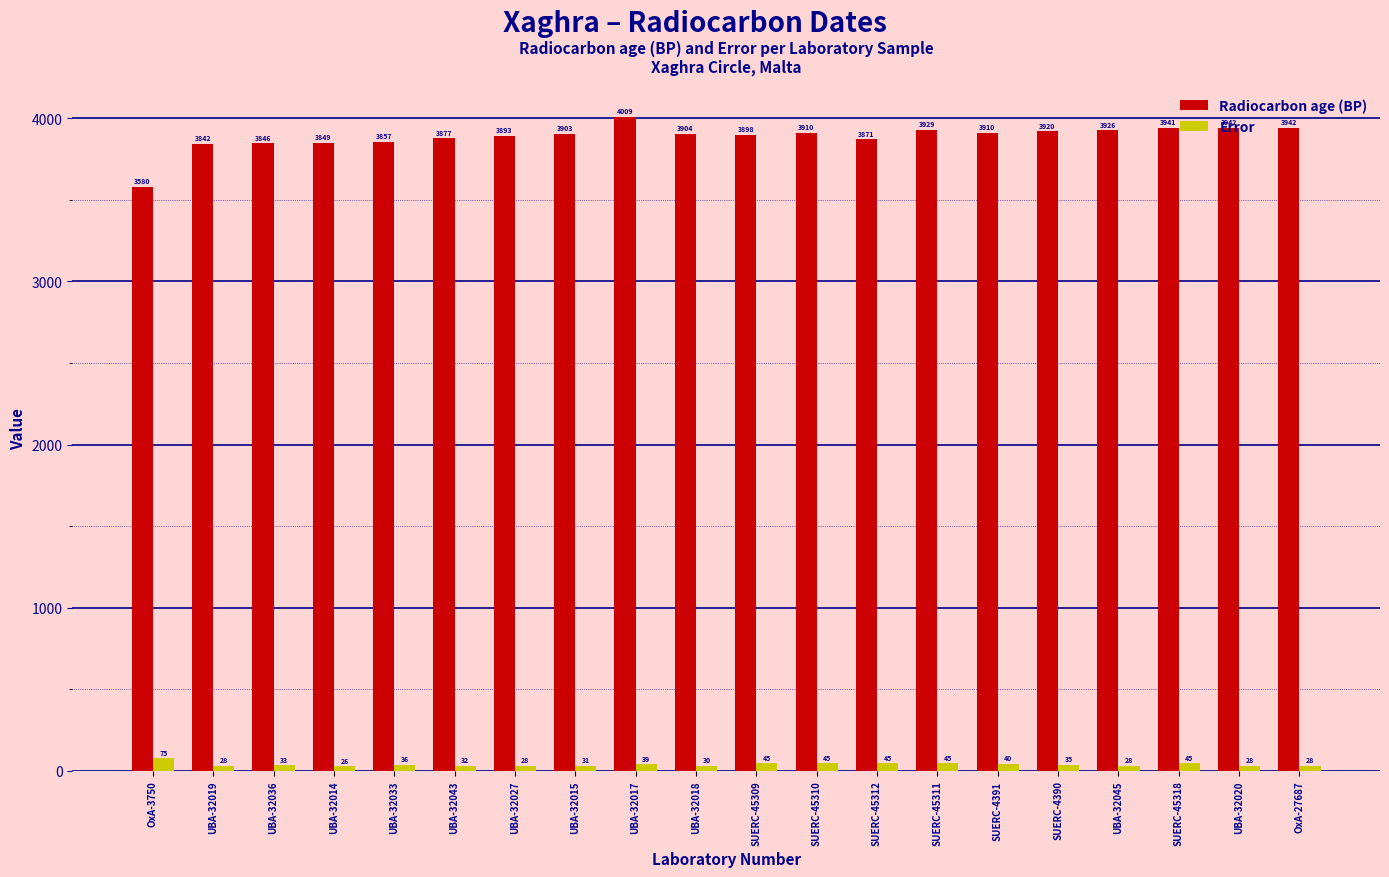

What are all the series names shown in the legend?

Radiocarbon age (BP), Error